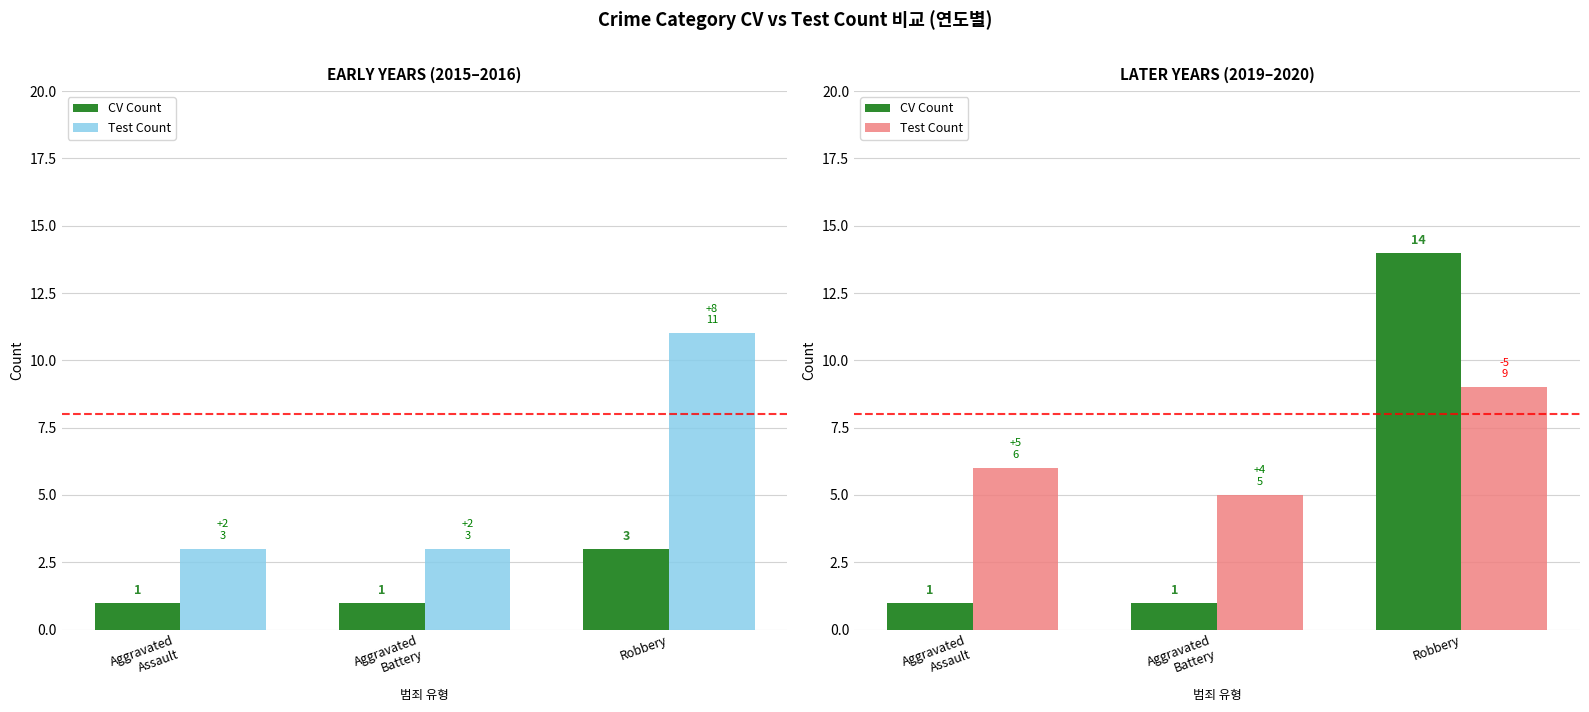

List the series in order of their peak value, lowest first.

Test Count, CV Count